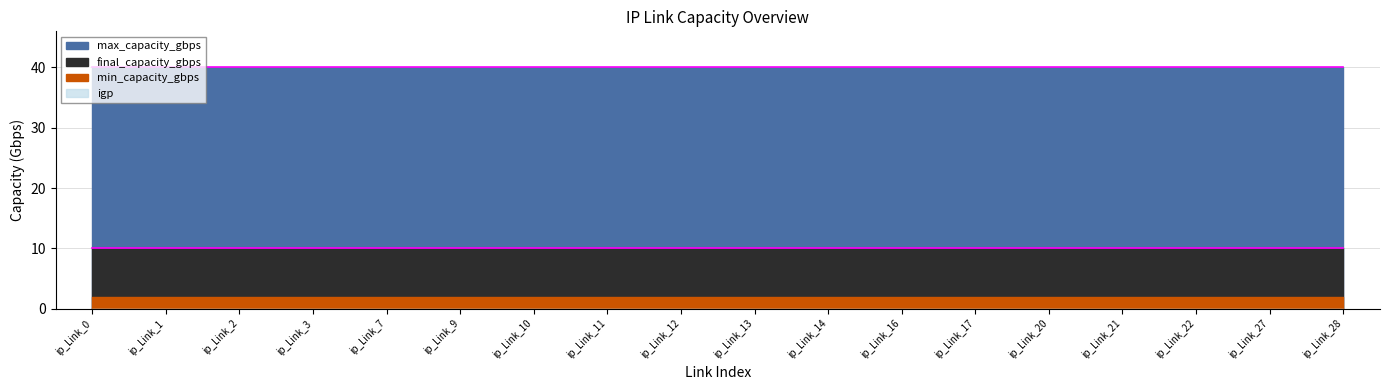

True or false: min_capacity_gbps has more than 0 interior local peaks.

False